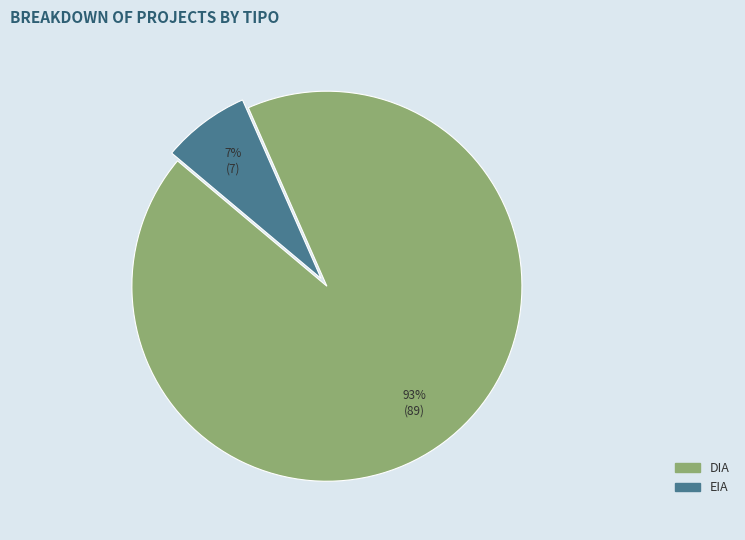

The DIA slice represents 83% of the pie. True or false?

False